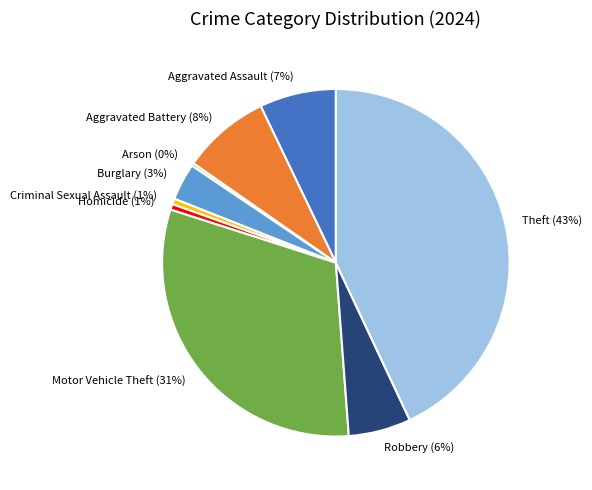

True or false: Criminal Sexual Assault accounts for 8% of the total.

False